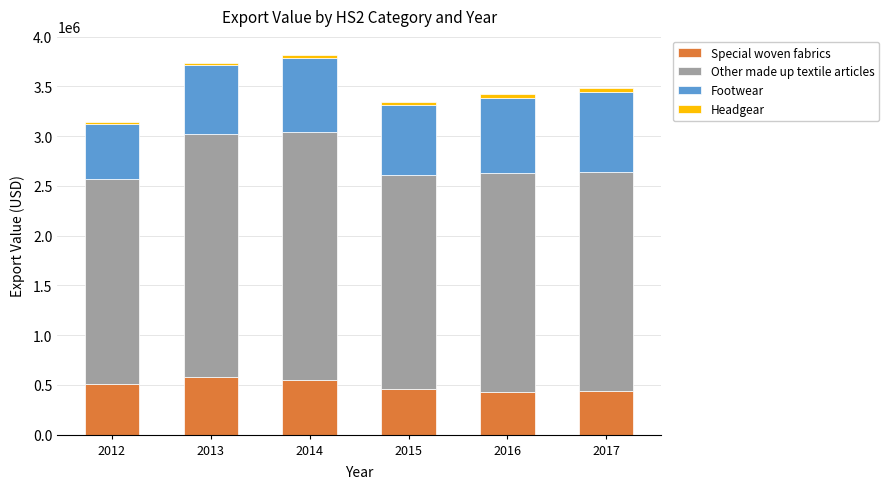

What is the highest value of the Special woven fabrics series?

576064.2